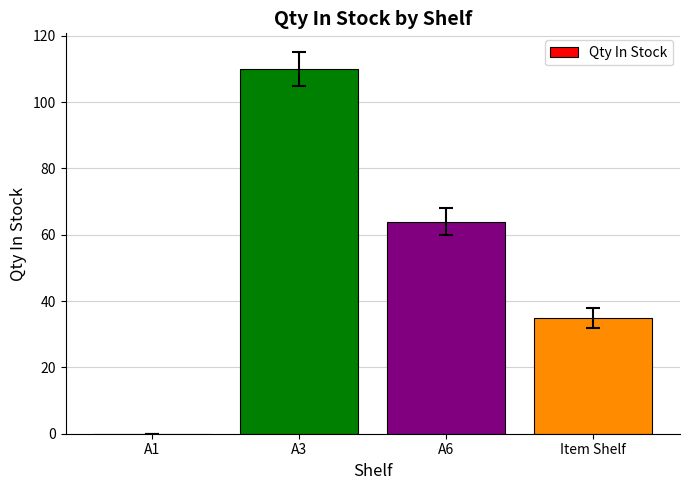

At which label is the value closest to 55?

A6